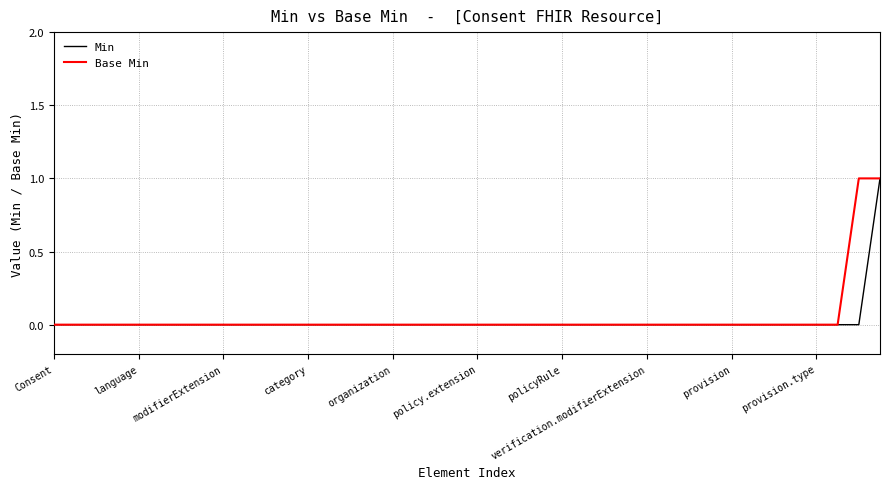

Which category has the highest value in the Min series?

39